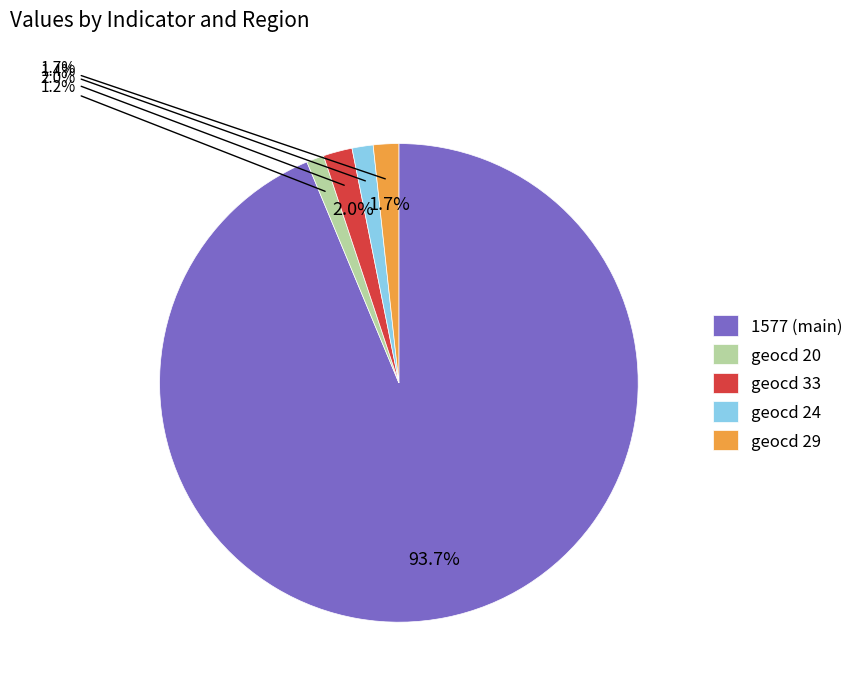

Is it true that geocd_33 is 2% of the pie?

True